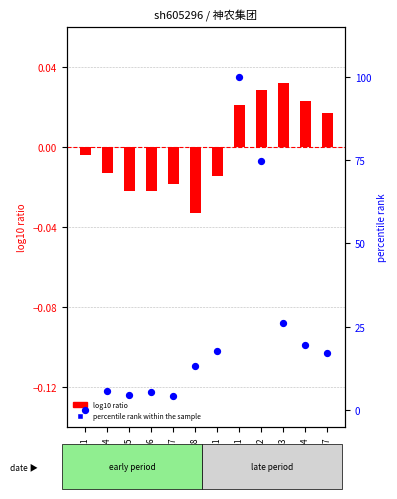

Is the value of percentile rank within the sample at 2022-10-27 greater than the value of log10 ratio at 2022-10-31?

Yes